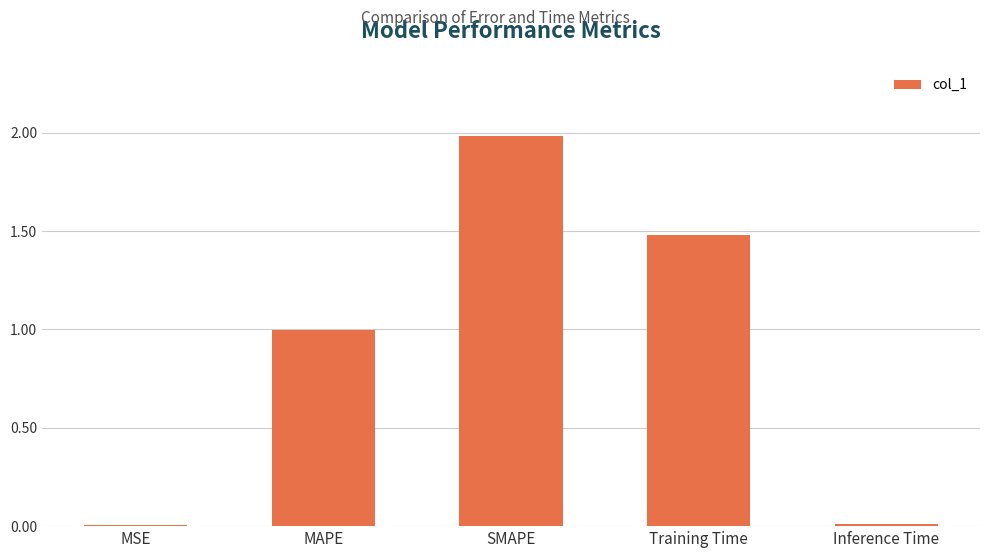

Are the bars horizontal?

No